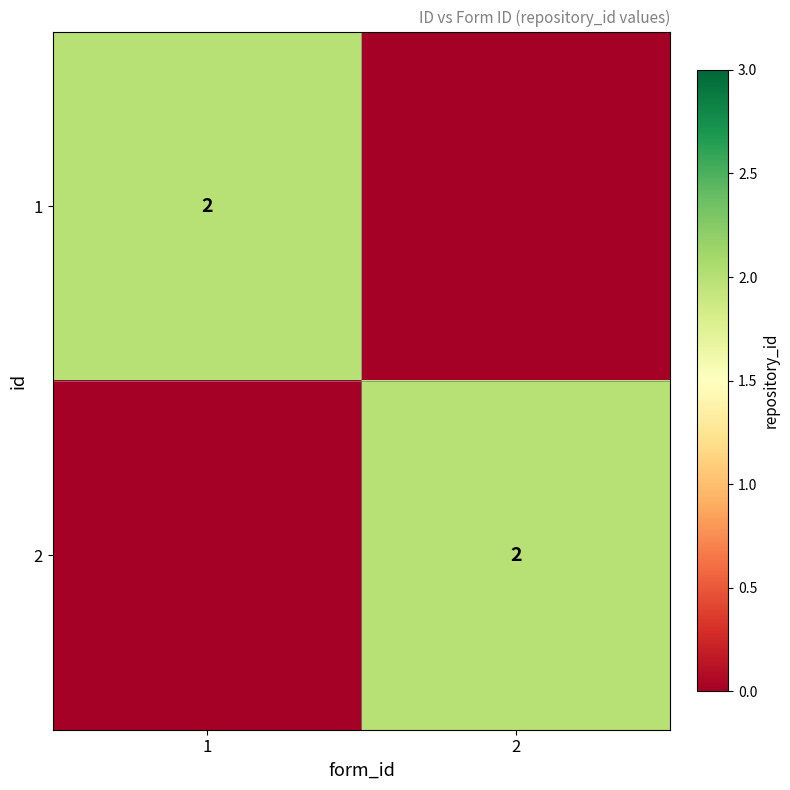

The value of 1 at 1 is 1. True or false?

False